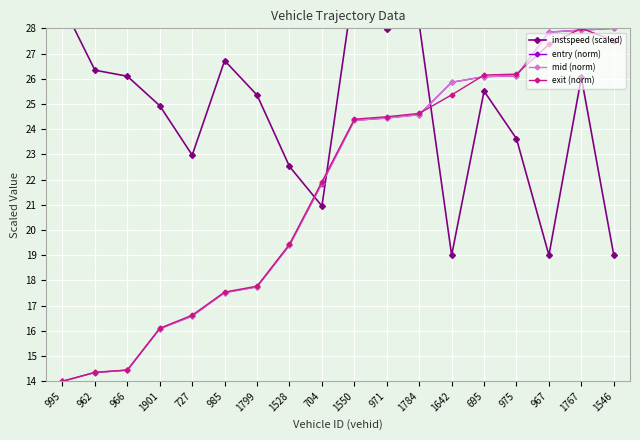

What is the sum of the exit (norm) values at 1784 and 962?

39.0